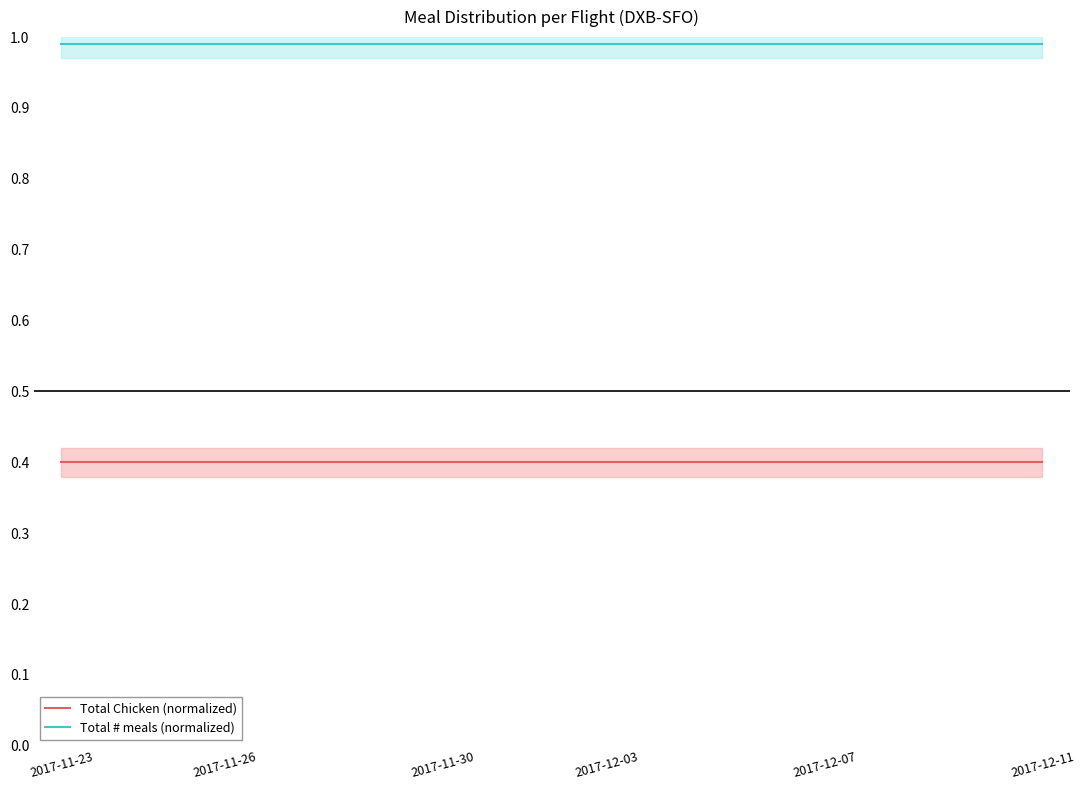

Which category has the lowest value across all series?

2017-11-23